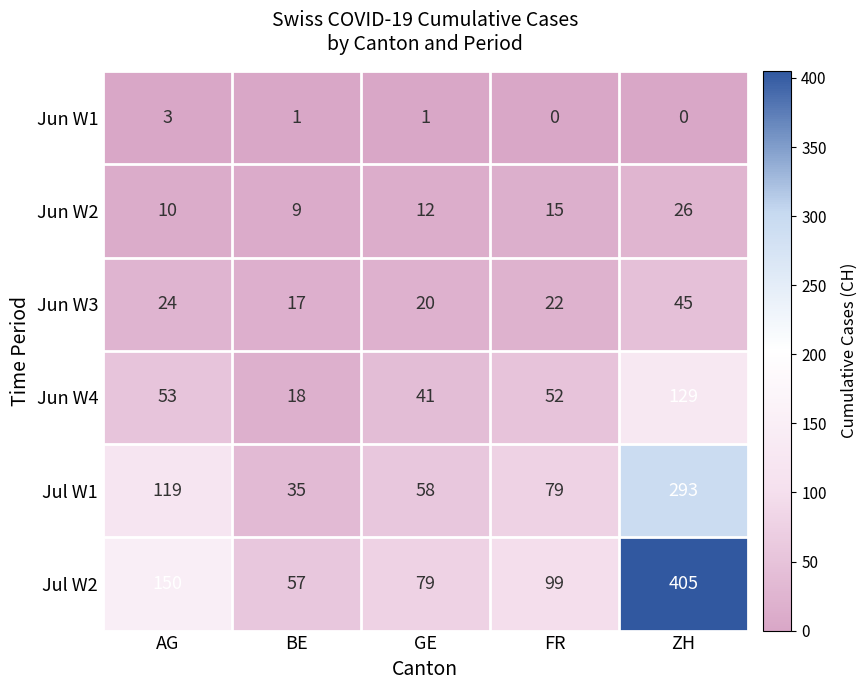

True or false: Jun W3 has a value of 24 at BE.

False